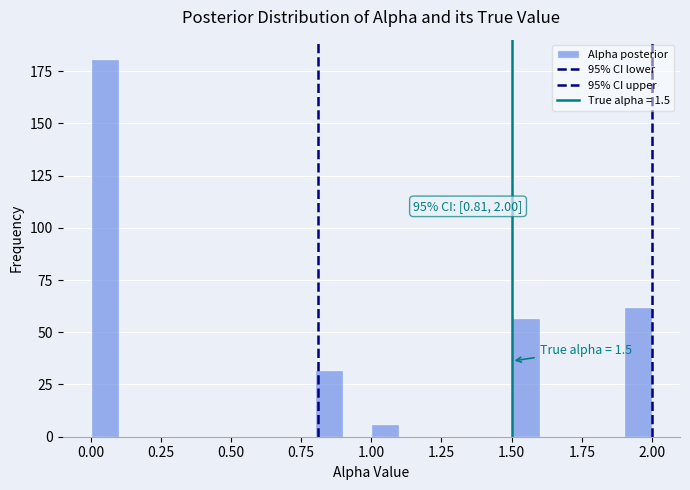

Read against the x-axis, roughly where is the centre of the tallest bar?

0.05